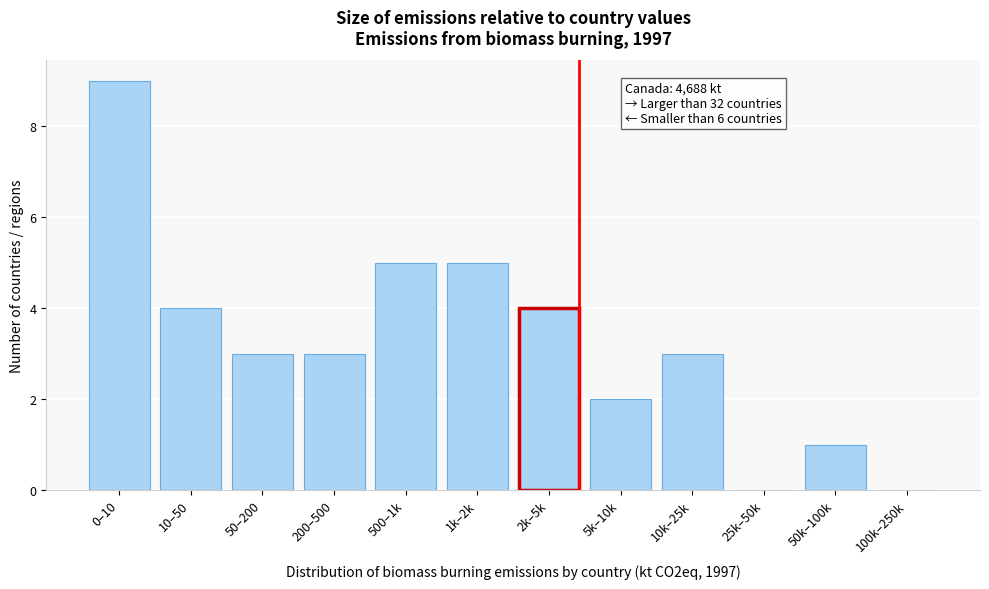

Reading left to right, transcribe all the data shown in this chart.

0–10=9	10–50=4	50–200=3	200–500=3	500–1k=5	1k–2k=5	2k–5k=4	5k–10k=2	10k–25k=3	25k–50k=0	50k–100k=1	100k–250k=0